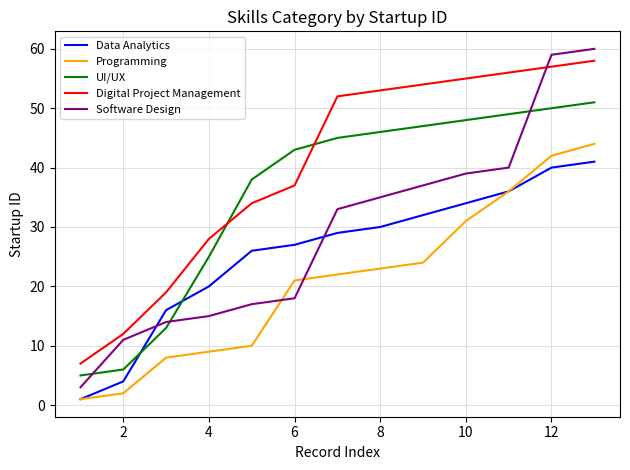

True or false: Data Analytics and Digital Project Management intersect in this chart.

False